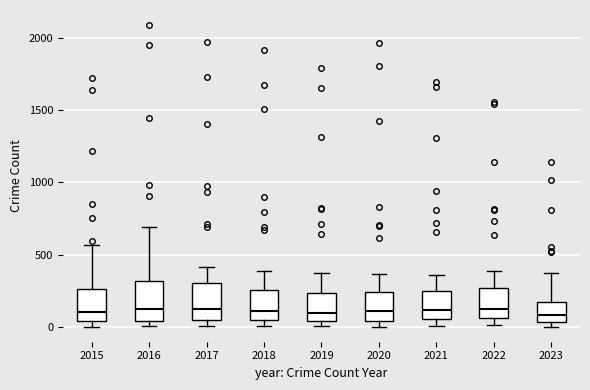

Reading left to right, transcribe this box plot: for each box, give where its median line is, the range the box spans, and where its two whiskers end, as read against the y-axis. The values are not printed on the chart, so give them approximately, as read against the axis.

2015: median 100, box 50 to 250, whiskers 0 to 550
2016: median 150, box 50 to 300, whiskers 0 to 700
2017: median 100, box 50 to 300, whiskers 0 to 400
2018: median 100, box 50 to 250, whiskers 0 to 400
2019: median 100, box 50 to 250, whiskers 0 to 400
2020: median 100, box 50 to 250, whiskers 0 to 350
2021: median 100, box 50 to 250, whiskers 0 to 350
2022: median 100, box 50 to 250, whiskers 0 to 400
2023: median 100, box 50 to 200, whiskers 0 to 400